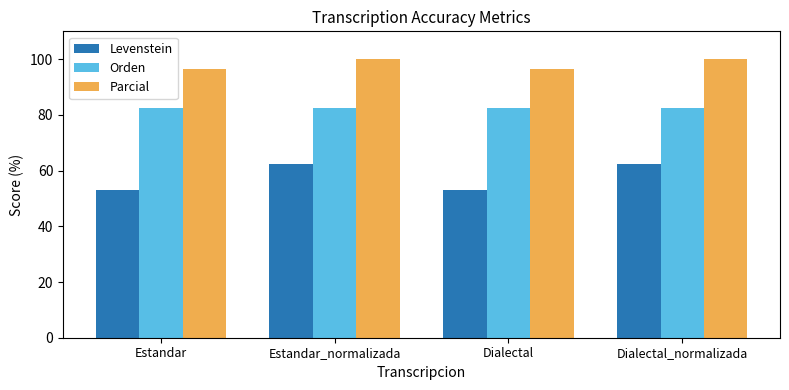

What is the greatest value displayed?

100.0